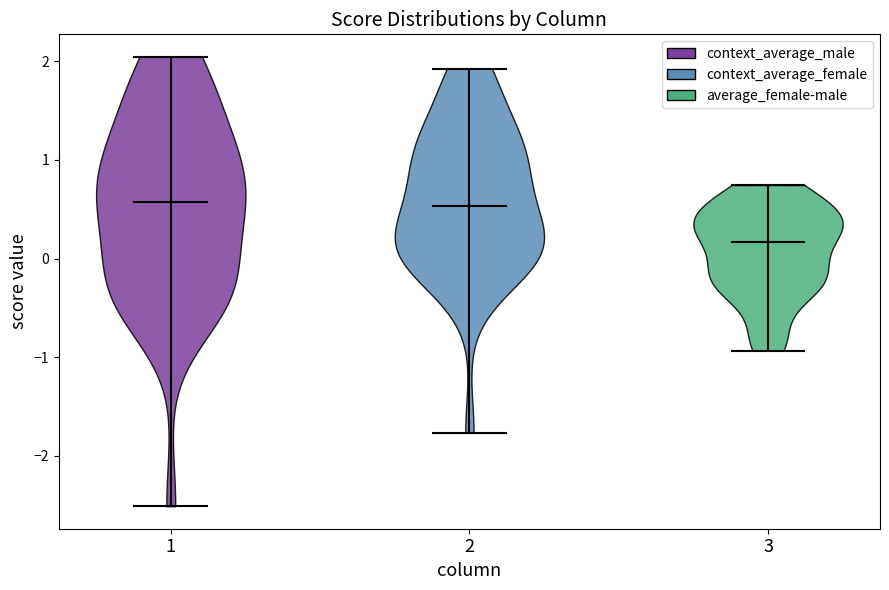

Which violin has the lowest median line?

3